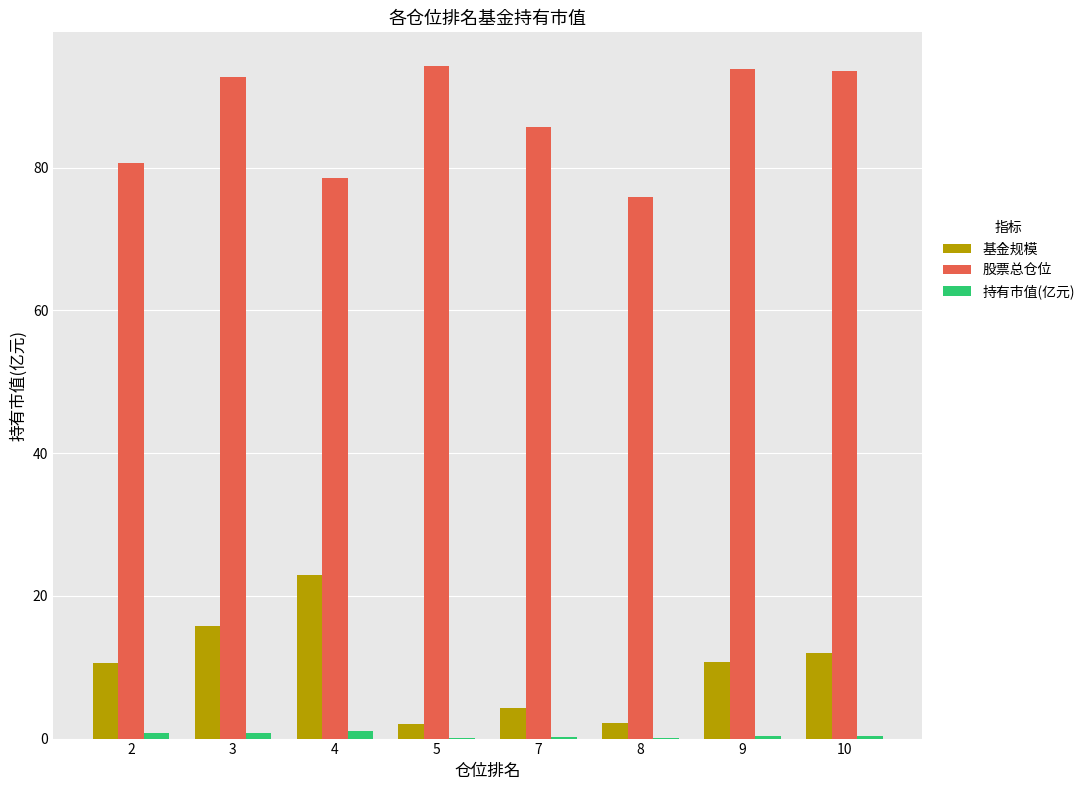

Does the chart contain stacked bars?

No